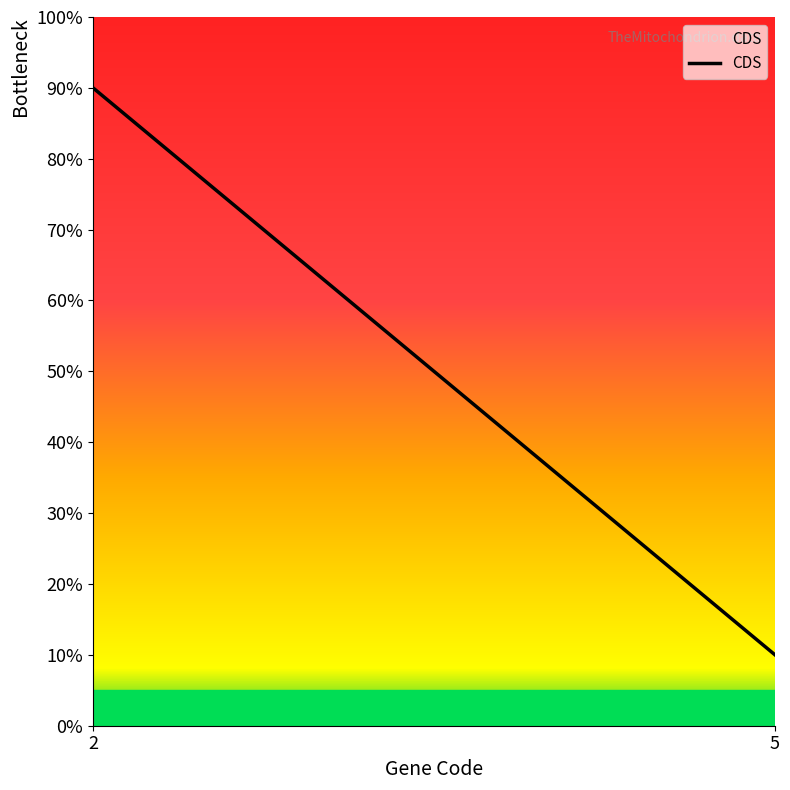

What is the maximum value shown in the chart?

90